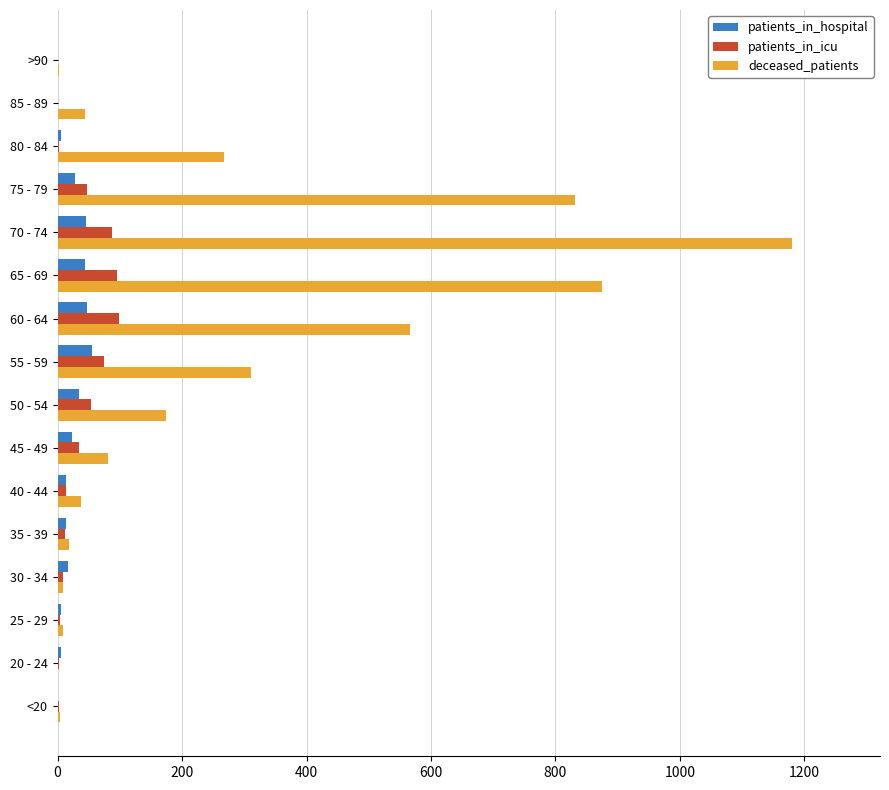

The deceased_patients series shows 310 at 55 - 59. True or false?

True